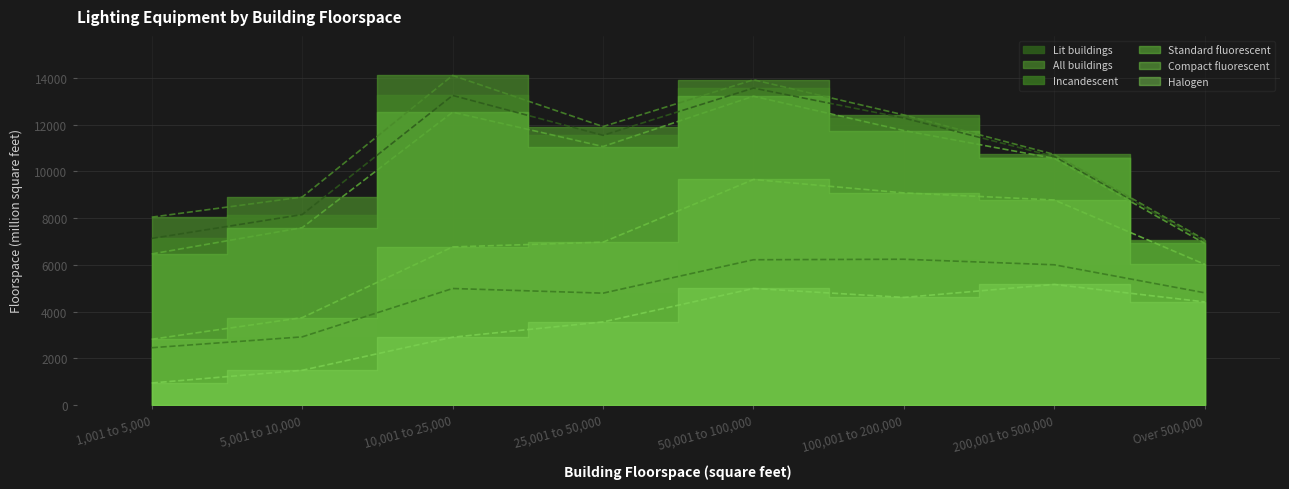

What is the average value of the Standard fluorescent series?

10010